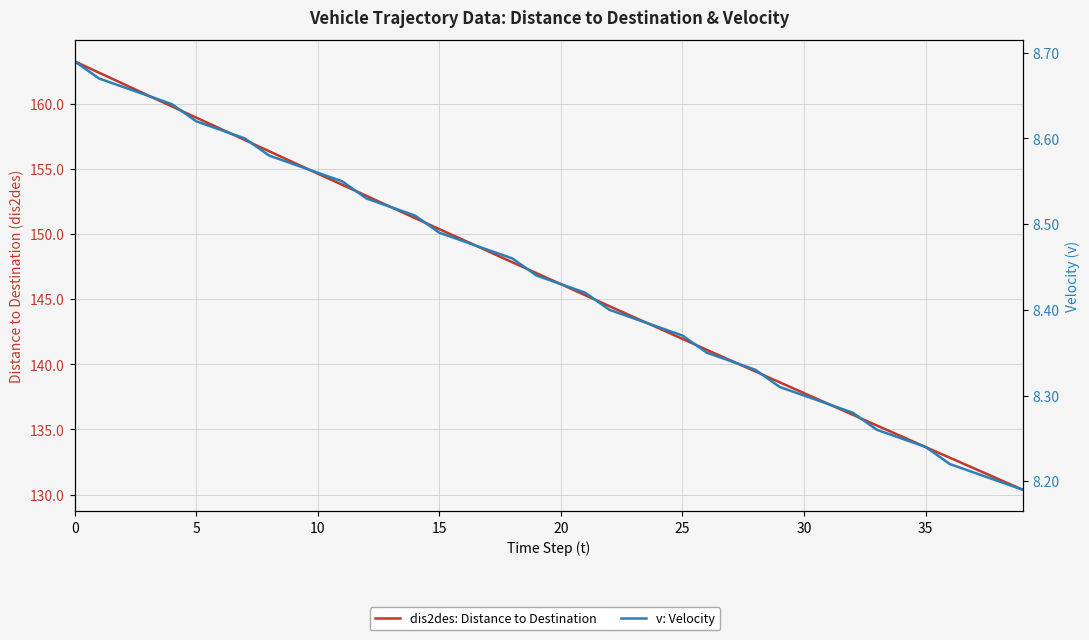

What is the total value across all series at 16?

158.0